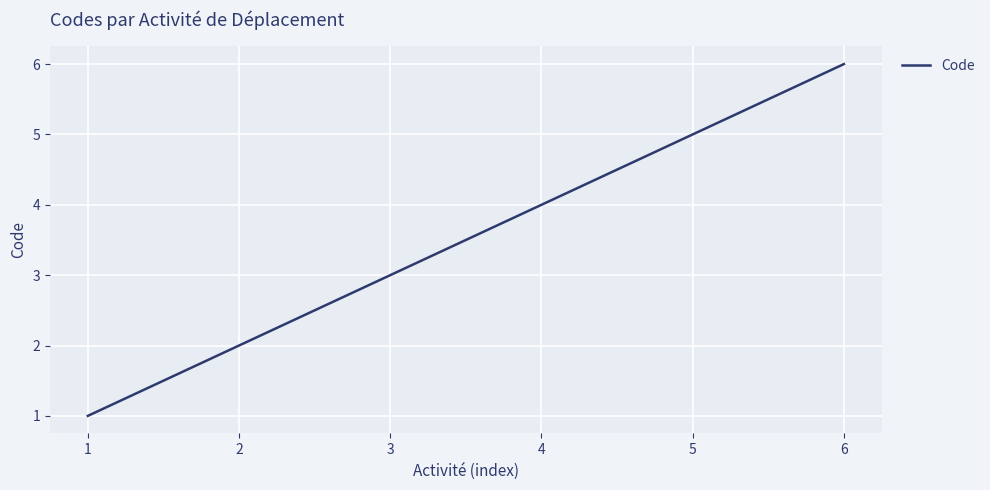

Approximately how many times larger is the value at 1 compared to 5?

0.2